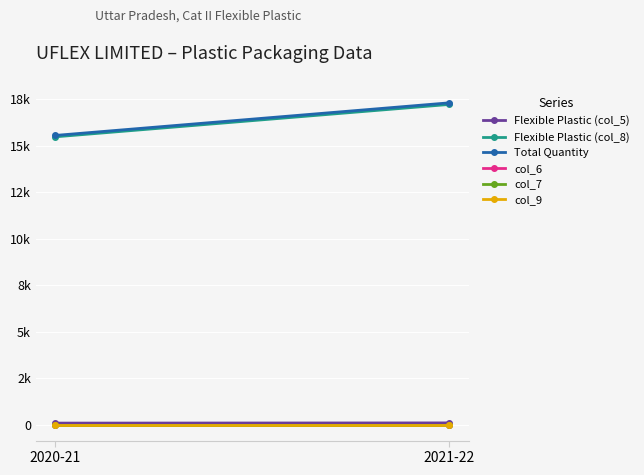

What is the total value across all series at 2020-21?

31103.2